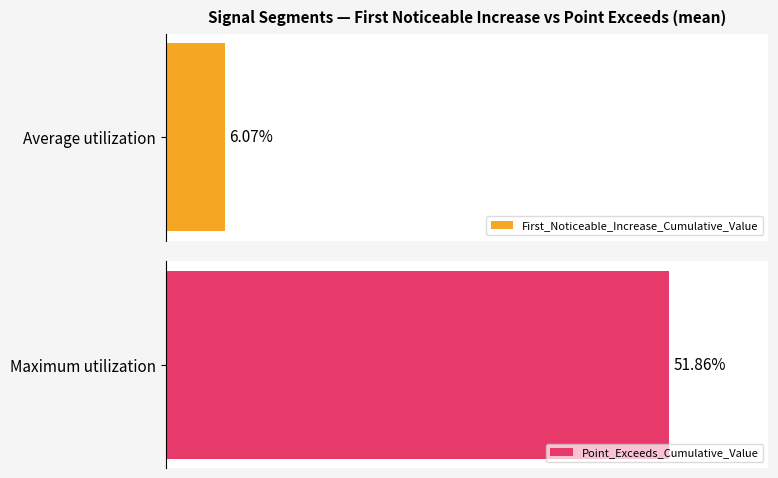

Does the chart contain any negative values?

No